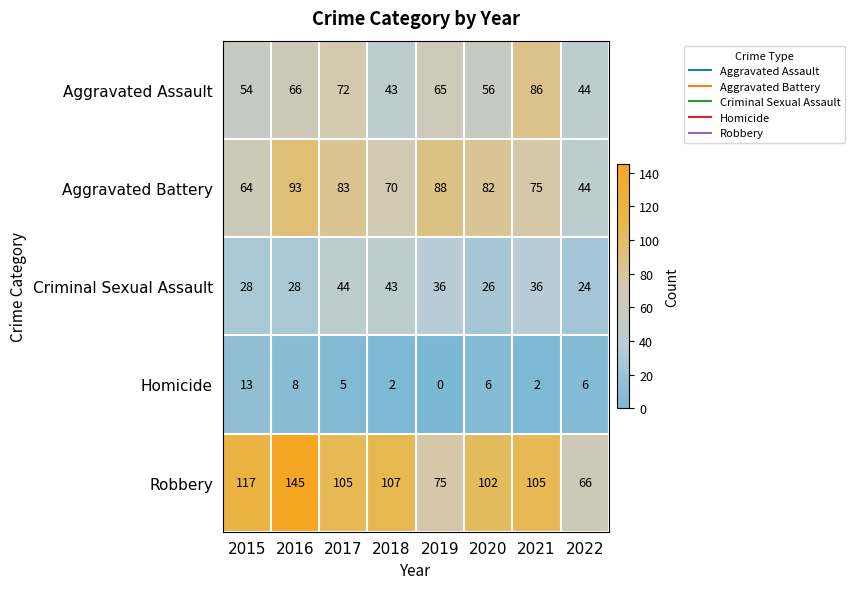

How many series are shown in this chart?

5